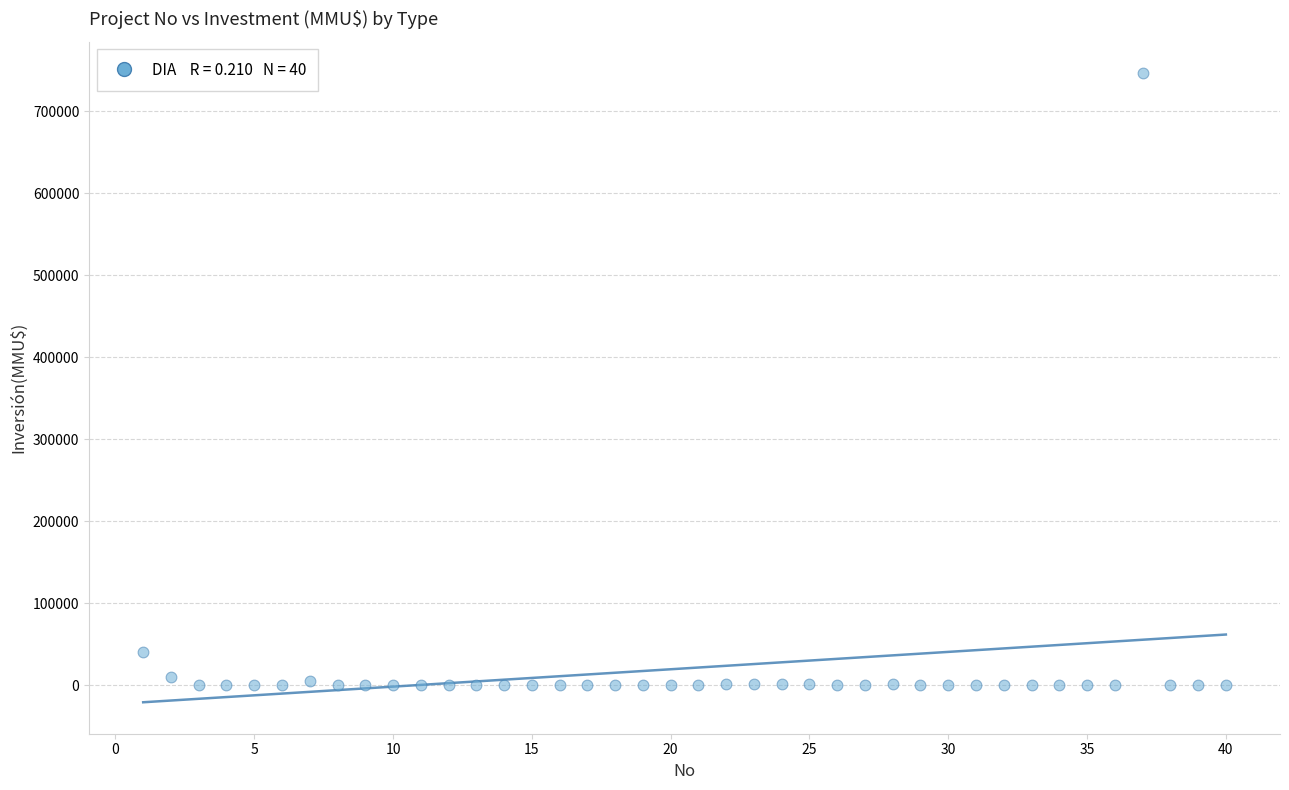

What is the range of X values (max minus min)?

39